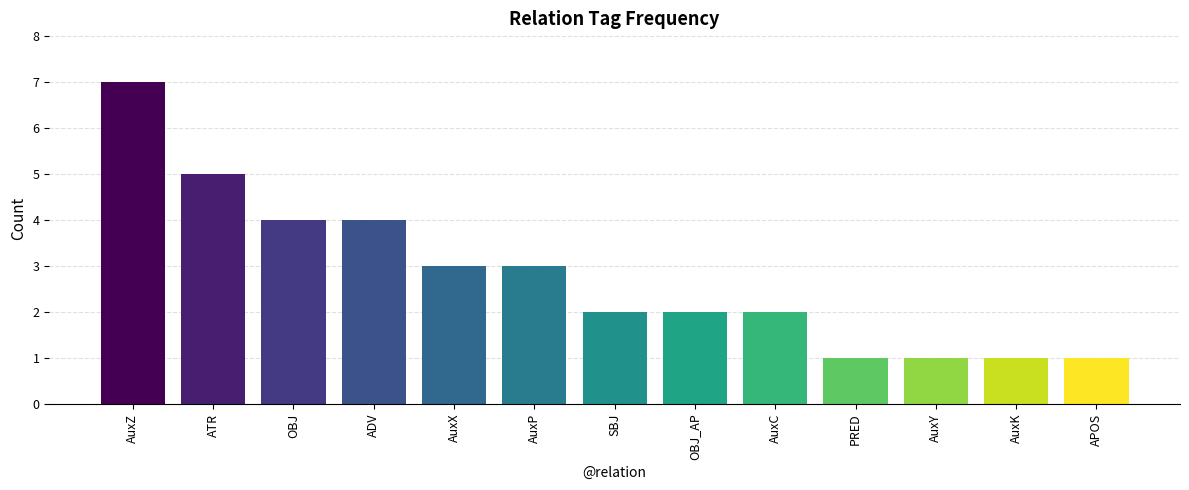

True or false: the data shows 2 at OBJ_AP.

True